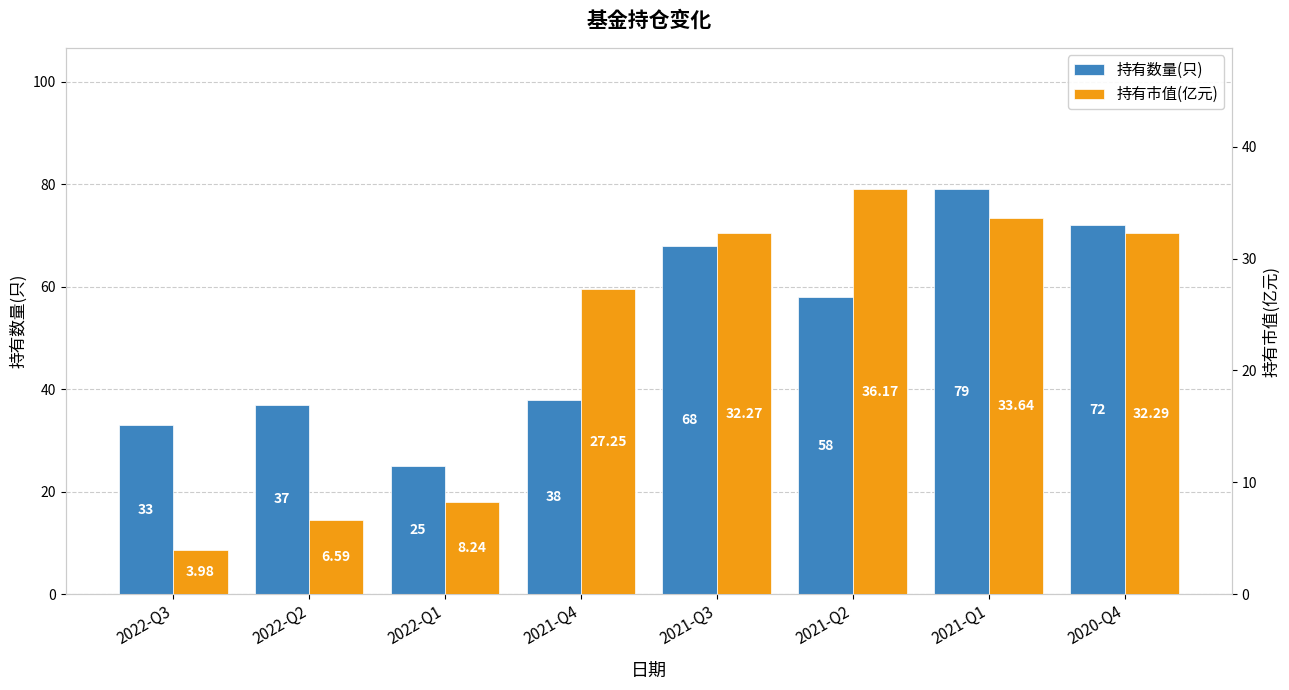

Reading right to left, transcribe all the data shown in this chart.

持有数量(只): 72.0	79.0	58.0	68.0	38.0	25.0	37.0	33.0
持有市值(亿元): 32.3	33.6	36.2	32.3	27.2	8.2	6.6	4.0